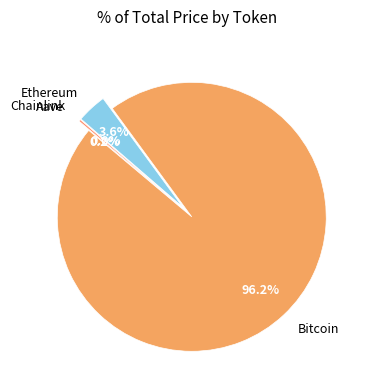

Combined, do Aave and Chainlink account for over 50%?

No